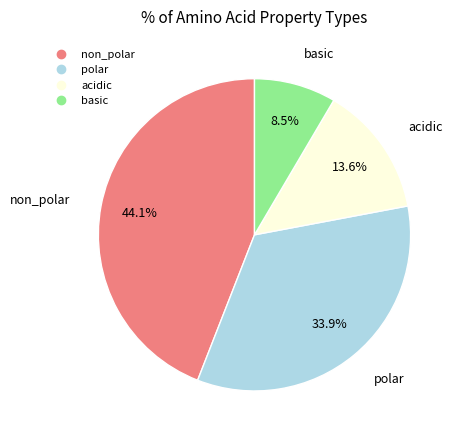

Which category has the biggest portion of the pie?

non_polar